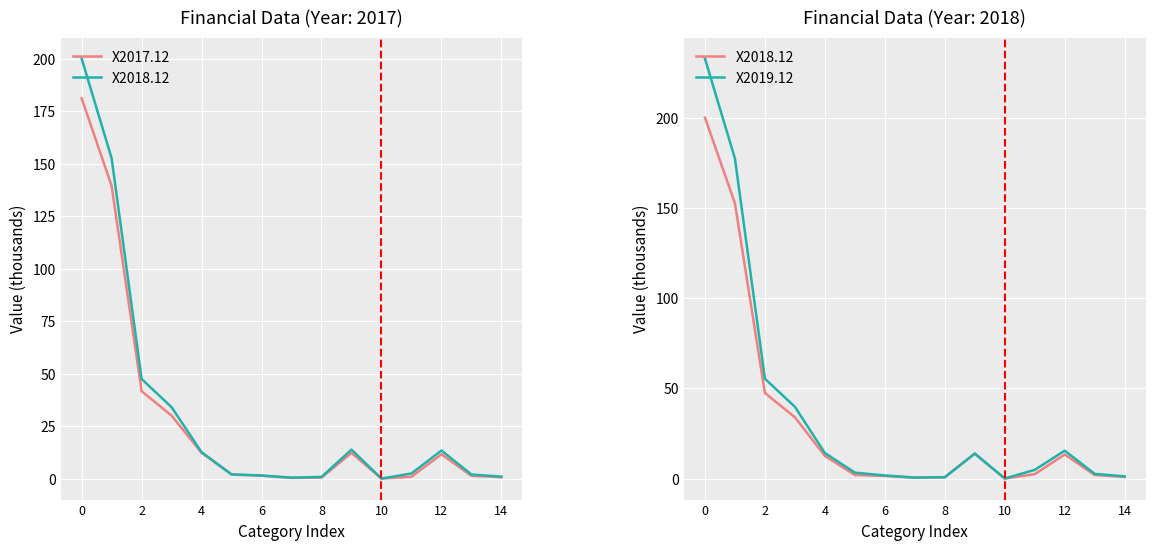

Where is the first local maximum for X2017.12?

9